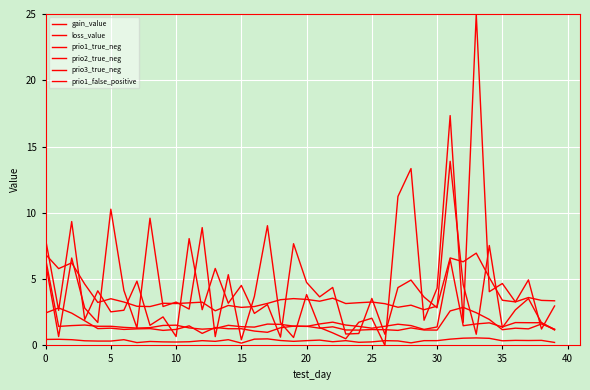

Does the chart have visible grid lines?

Yes